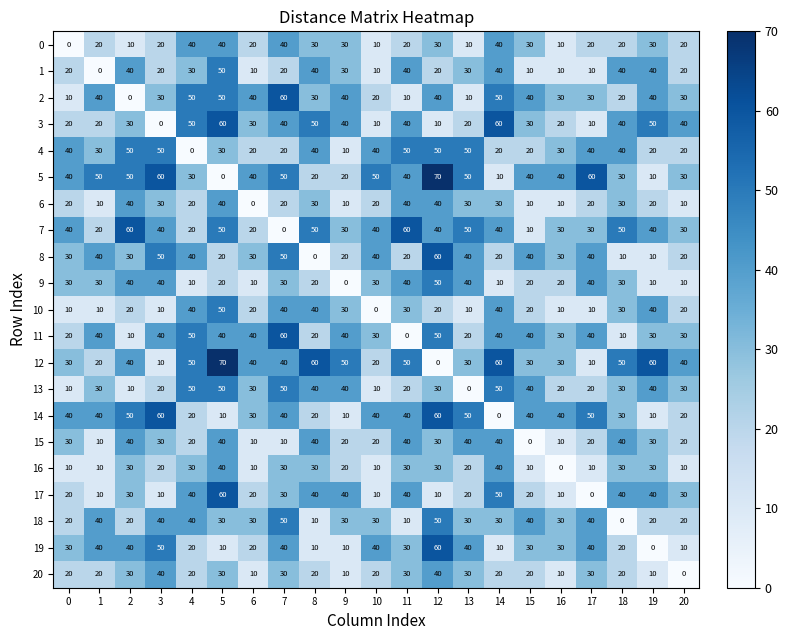

What is the maximum value shown in the chart?

70